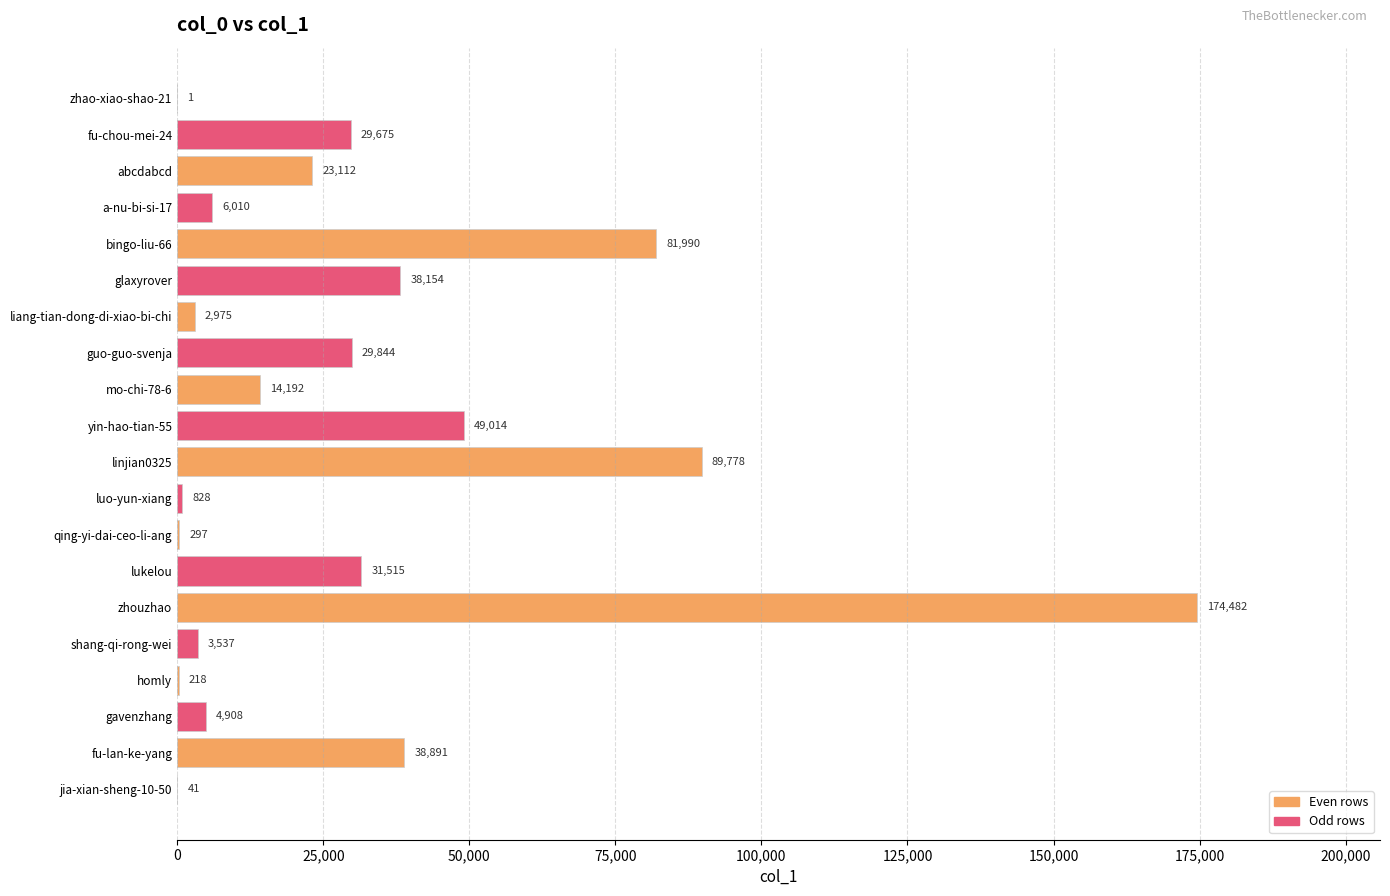

Read the value at qing-yi-dai-ceo-li-ang, to the nearest 100.

300